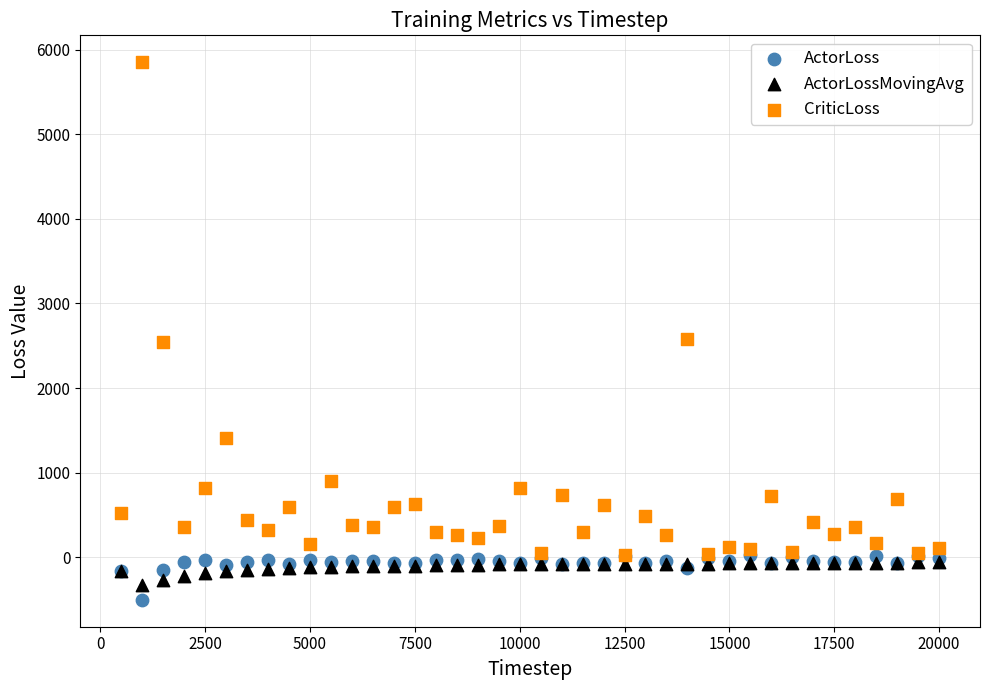

Which series contains the highest Y value?

CriticLoss